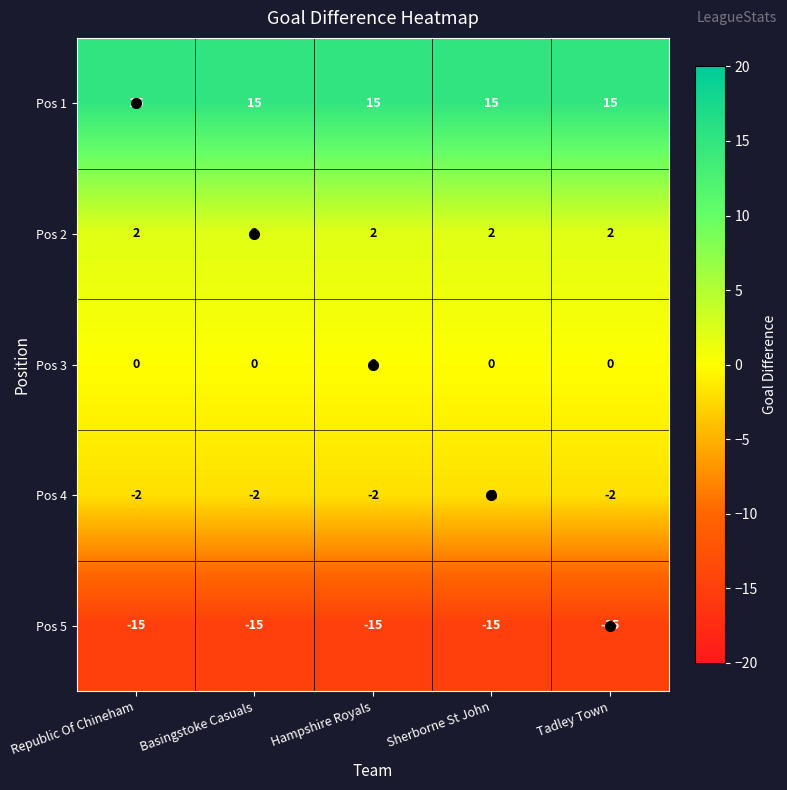

What is the average value of the Pos 1 series?

15